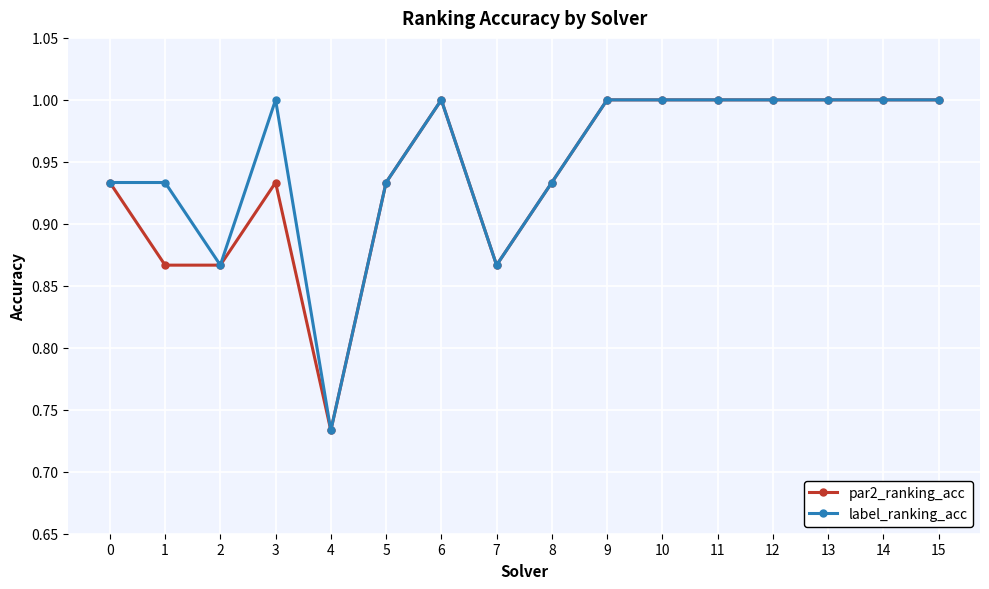

Where is label_ranking_acc nearest to the value 0?

4